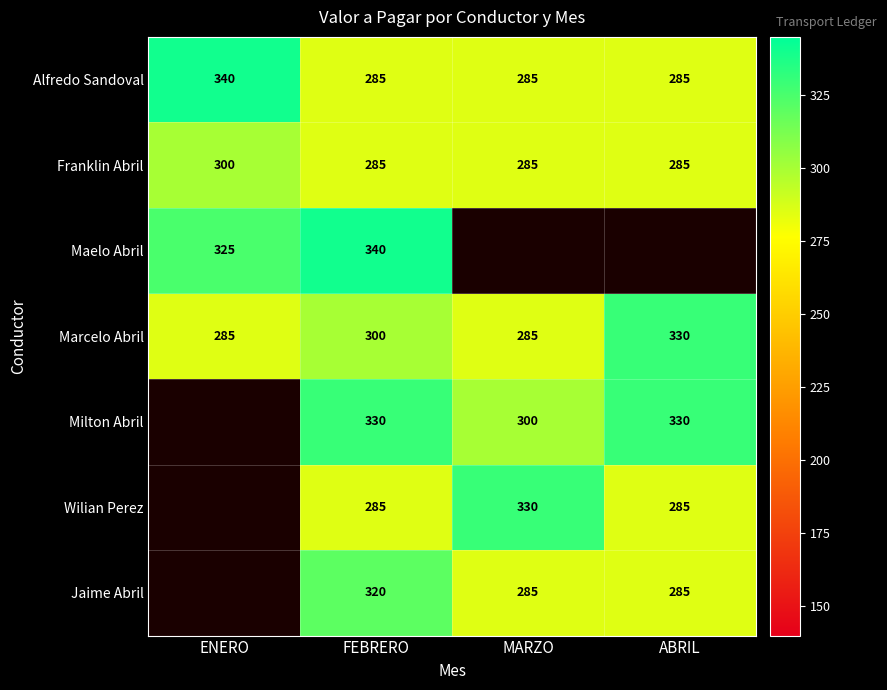

What is the minimum value for Marcelo Abril?

285